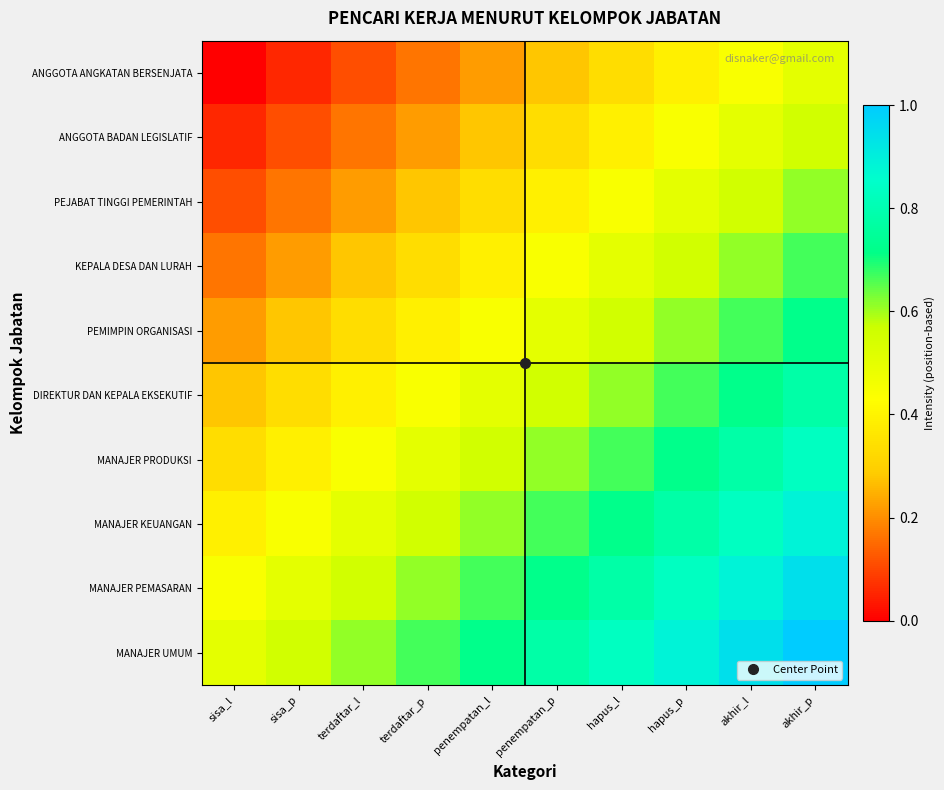

At how many categories does at least one series exceed 0?

10